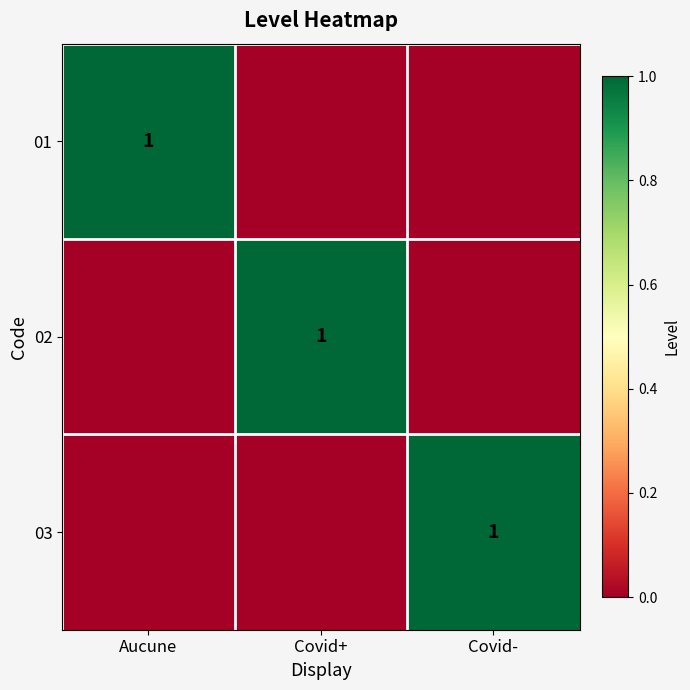

What is the difference between the maximum and minimum values in the 01 series?

1